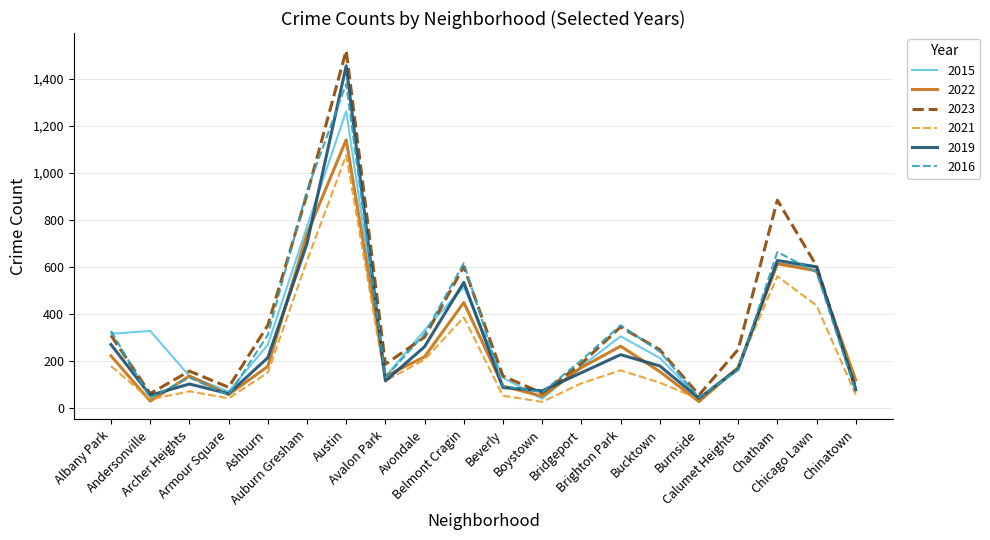

Read the 2016 value at Burnside, to the nearest 50.

50